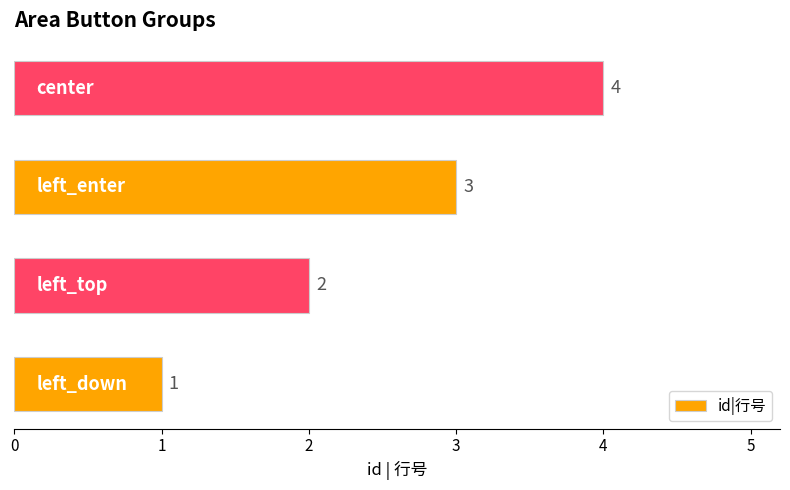

What is the minimum value shown in the chart?

1